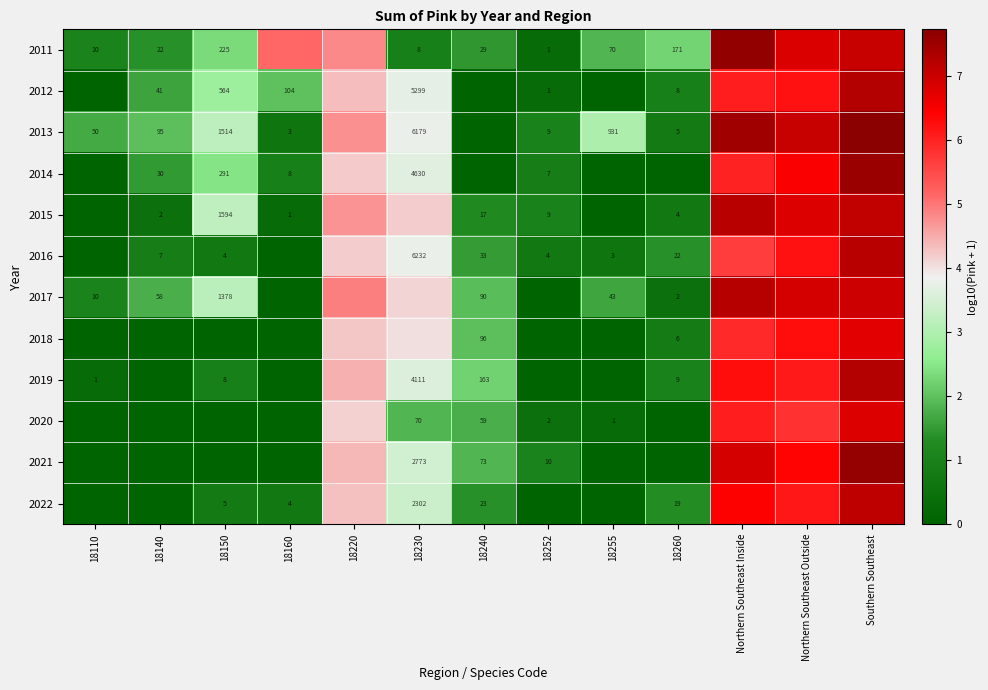

At which category is the sum across all series the highest?

Southern Southeast